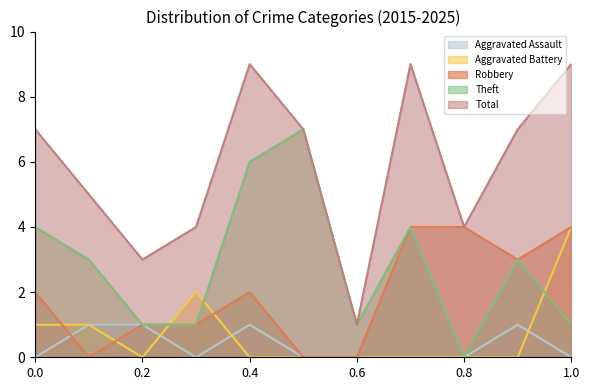

Does the chart have visible grid lines?

No